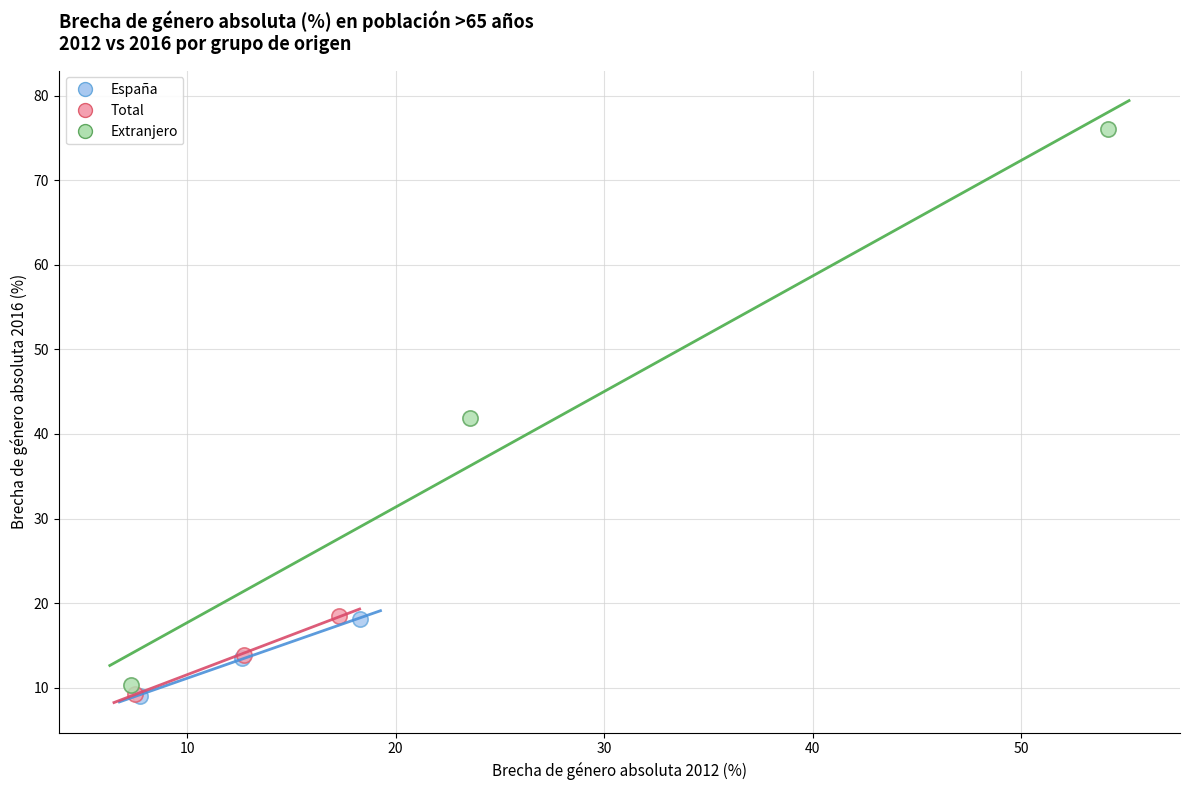

Which series has the largest Y range (max minus min)?

Extranjero